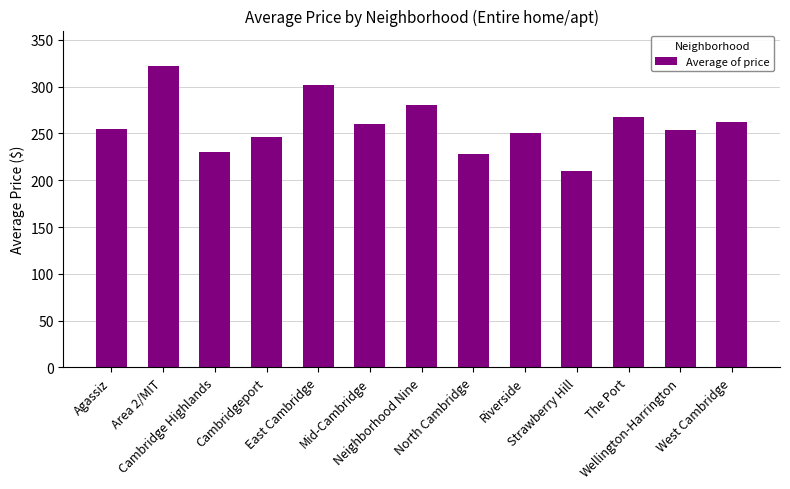

How many series are shown in this chart?

1